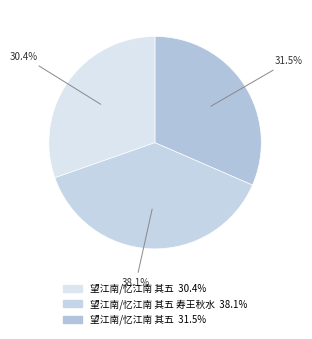

Count the number of slices in the pie.

3